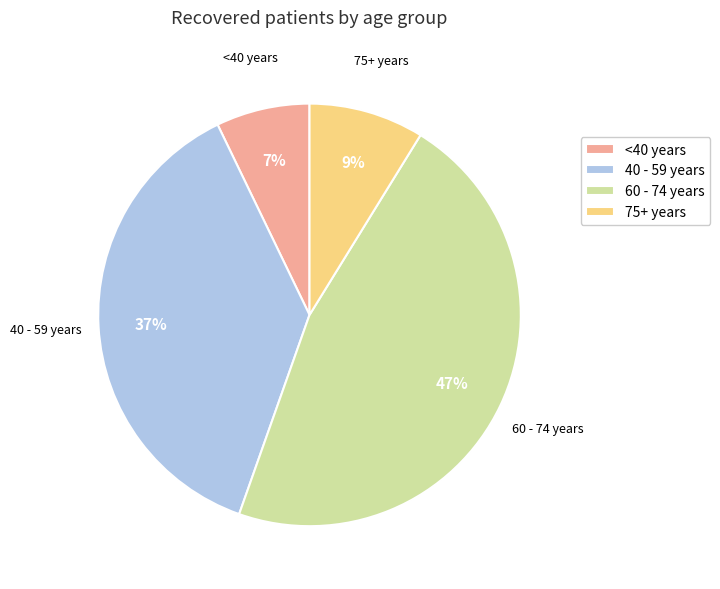

To the nearest percent, what is the average slice percentage?

25%